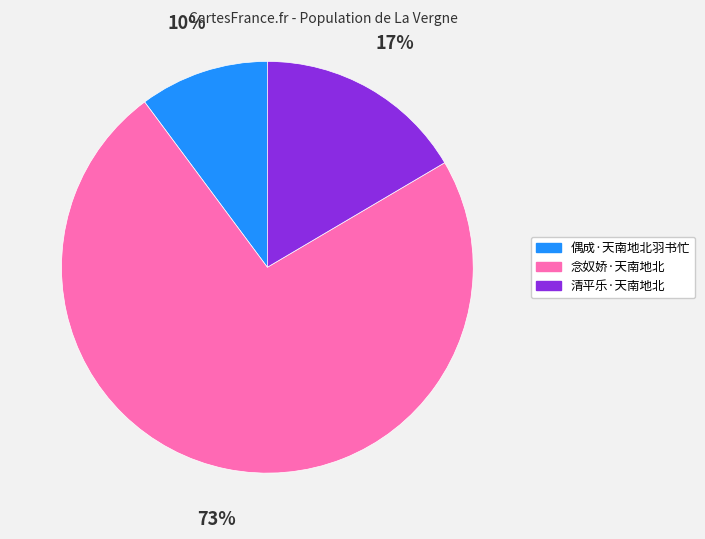

To the nearest percent, what is the difference between the largest and smallest slice percentages?

63%